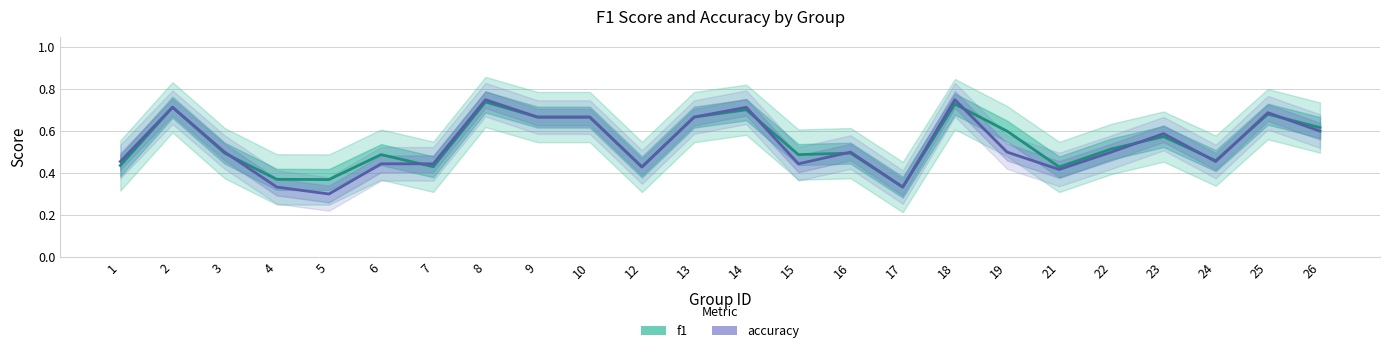

What is the difference between the maximum and minimum values in the accuracy series?

0.5